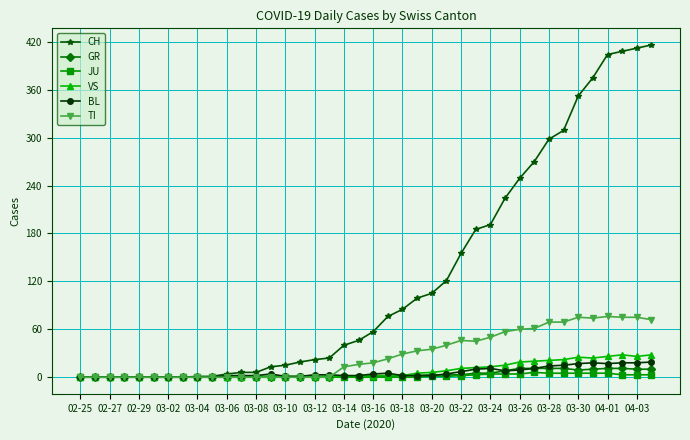

Count the JU values in the range 0 to 3.

31